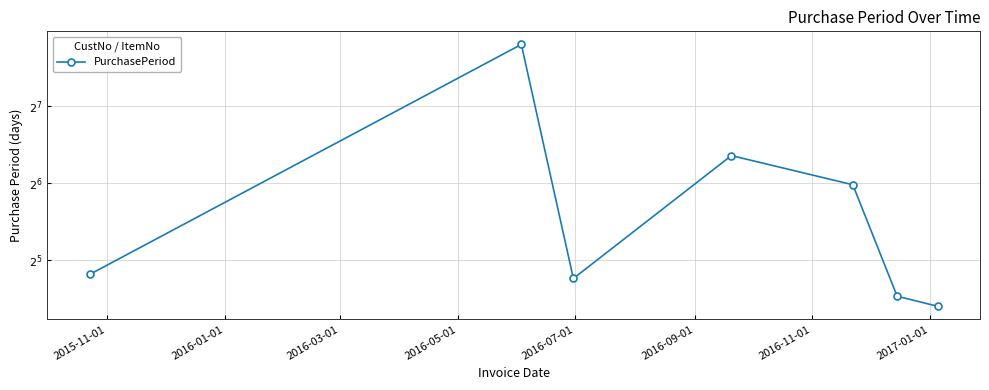

What is the difference between the maximum and second lowest values?

201